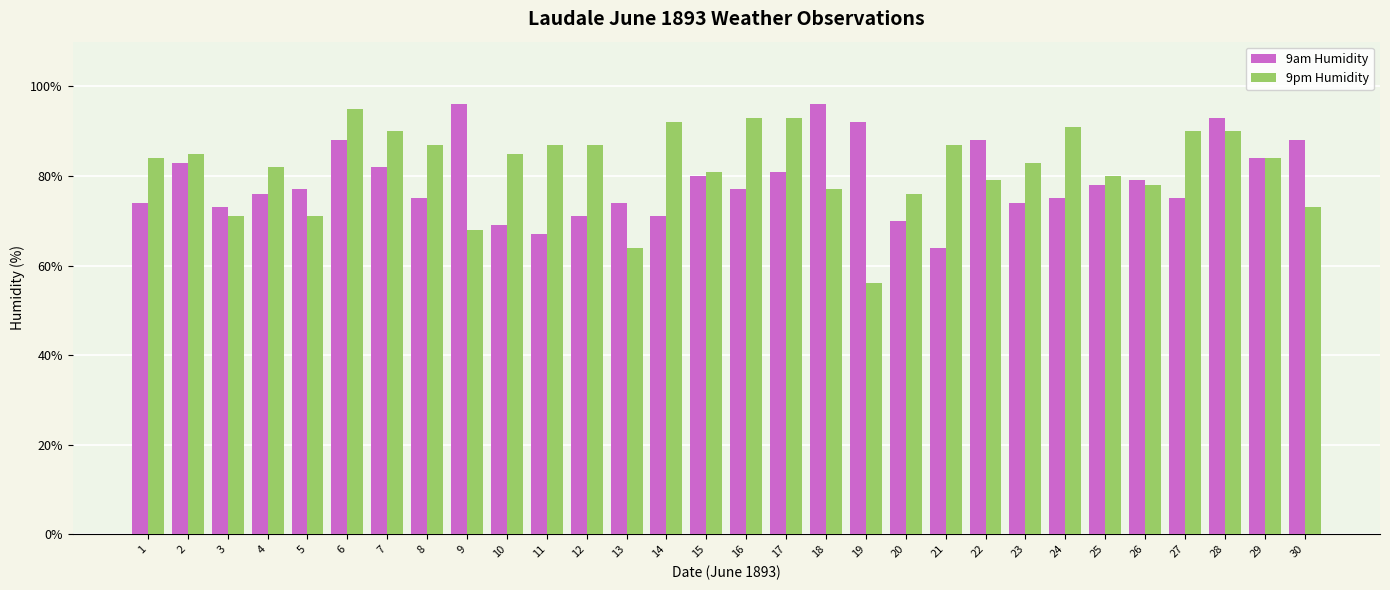

Is it true that 9am Humidity equals 21 at 27?

False